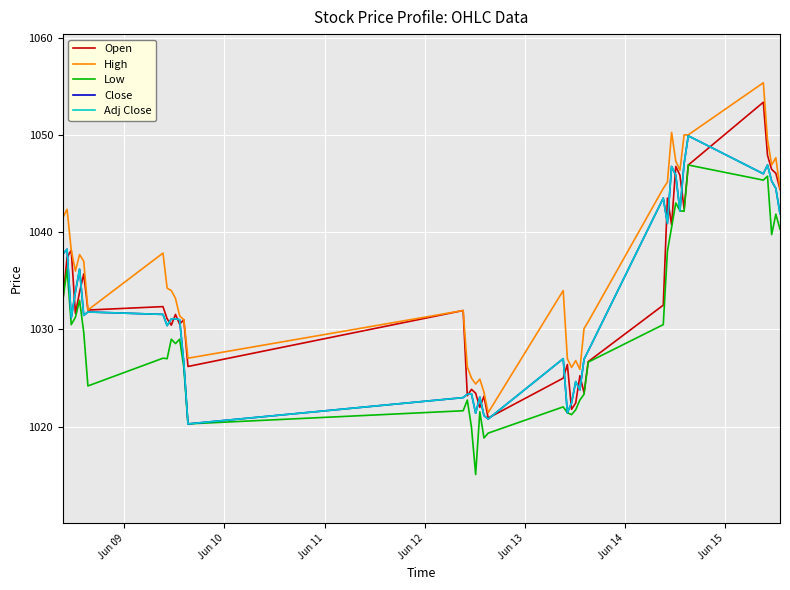

Is this an area chart (filled region under the line)?

No